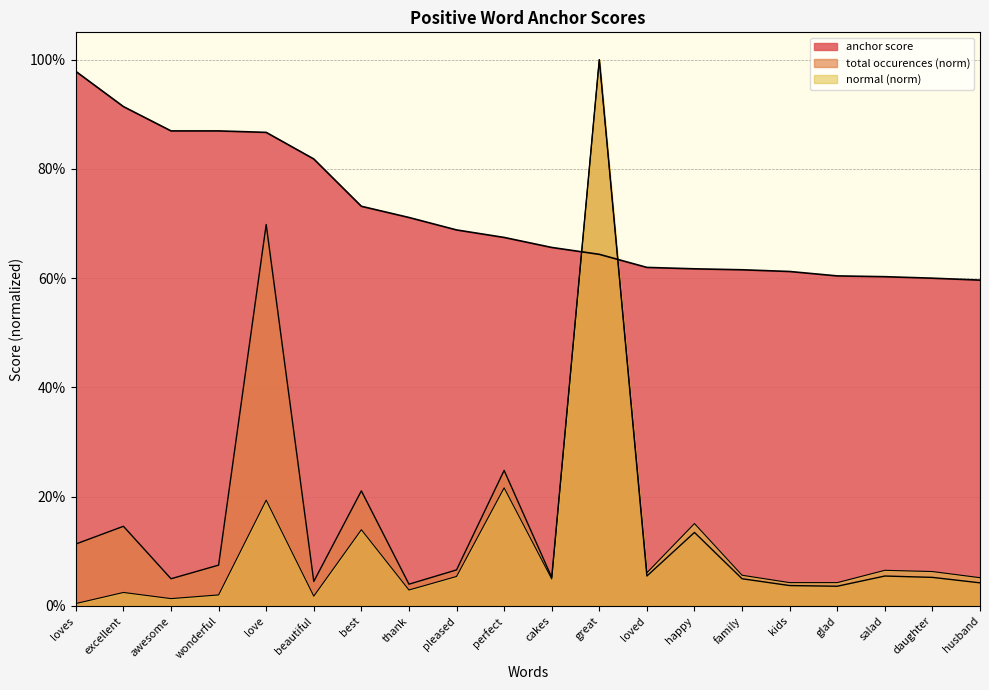

Which series has the largest total across all categories?

anchor score